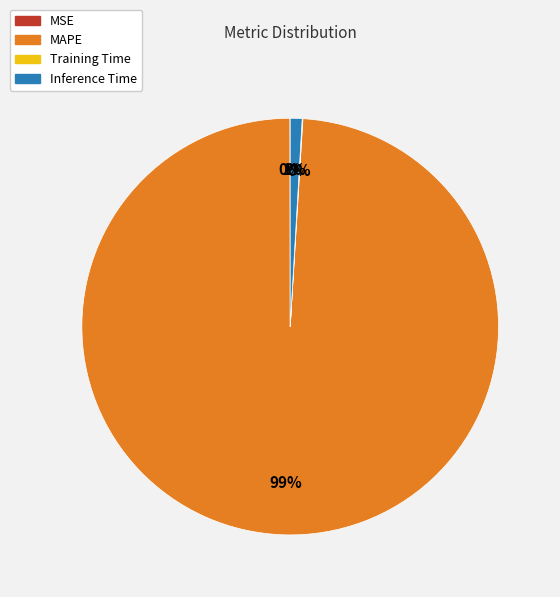

Is the sum of MAPE and Inference Time greater than half?

Yes